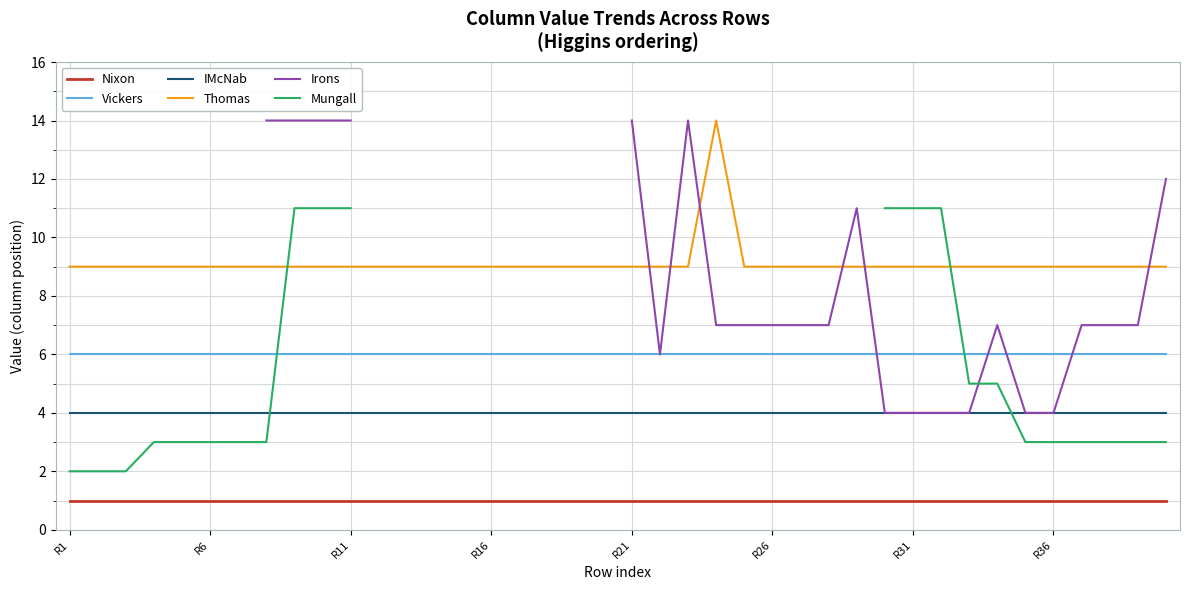

True or false: Vickers and Nixon intersect in this chart.

False